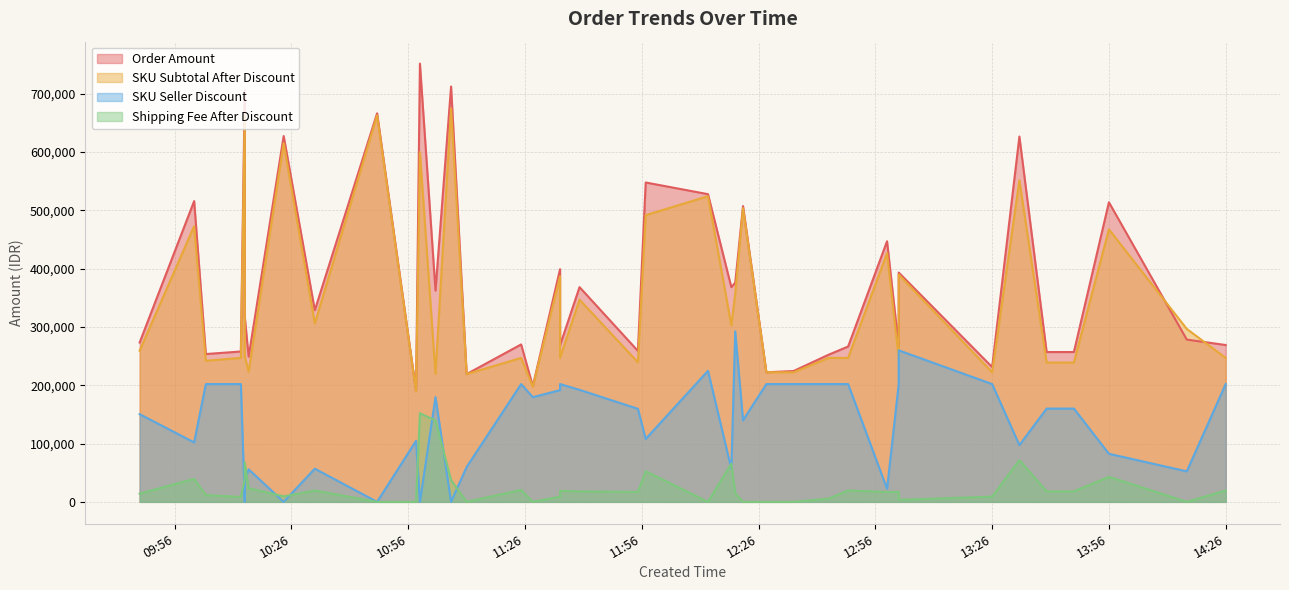

At which category is the sum across all series the highest?

2024-10-09 10:59